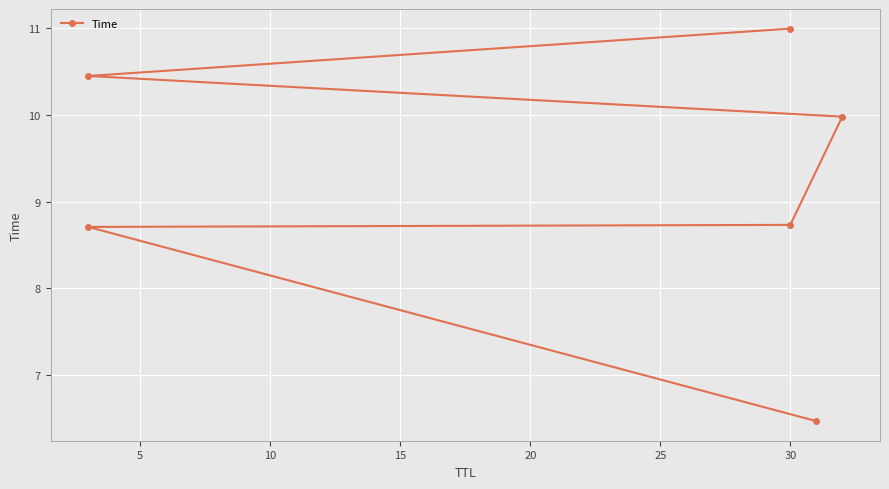

What is the difference between the maximum and minimum values?

4.5